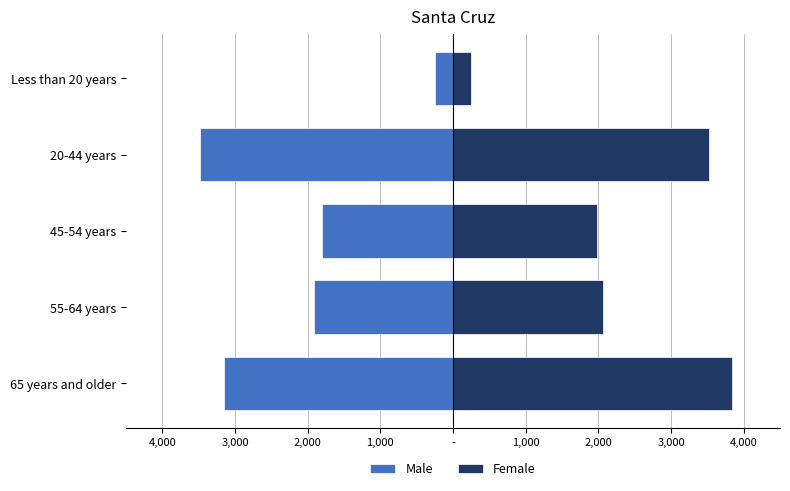

Which series has the largest total across all categories?

Female